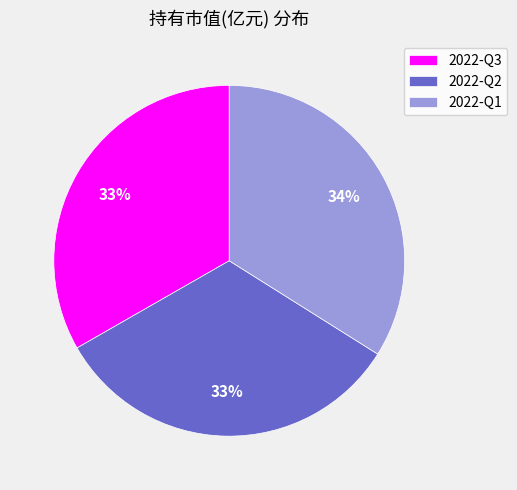

Between 2022-Q3 and 2022-Q1, which is larger?

2022-Q1